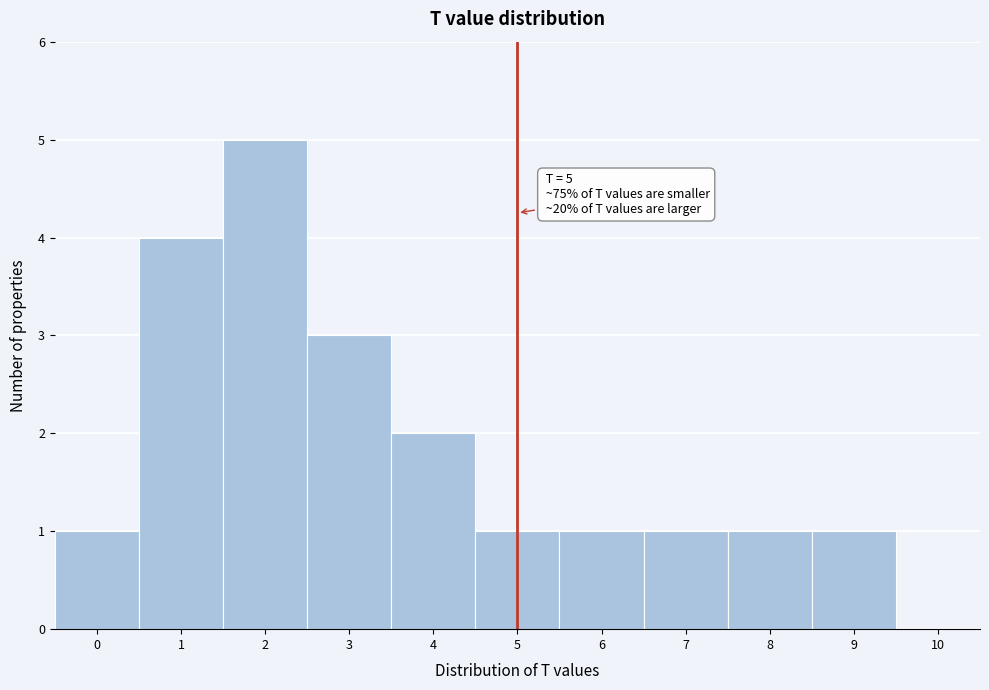

Which range on the x-axis has the tallest bar?

1.5 to 2.5